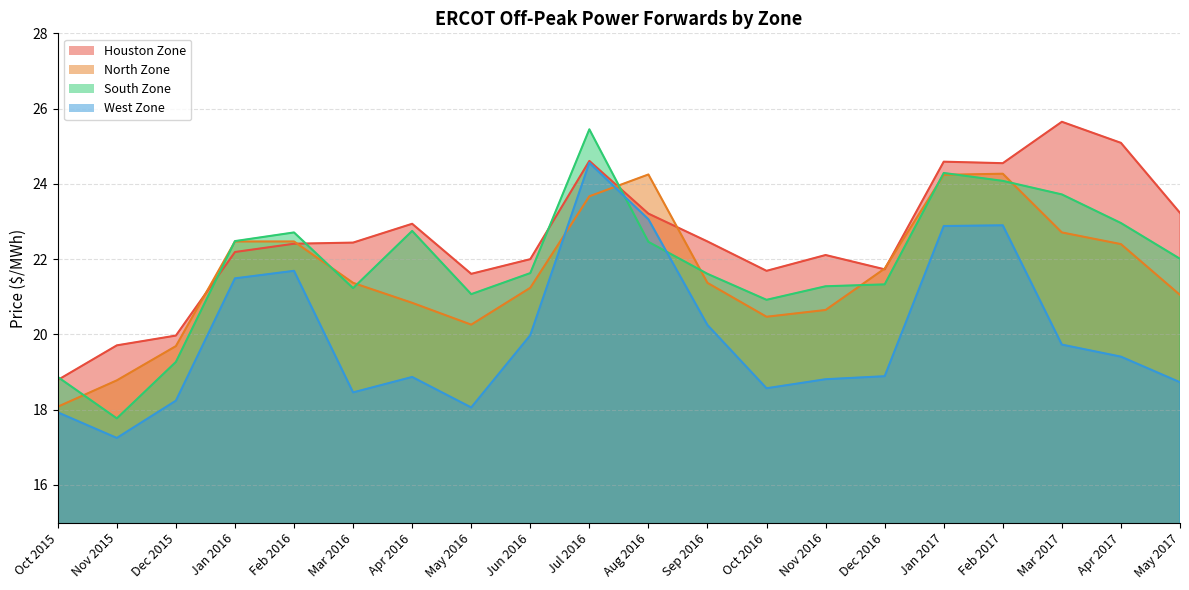

At which label does West Zone first exceed 19?

Jan 2016